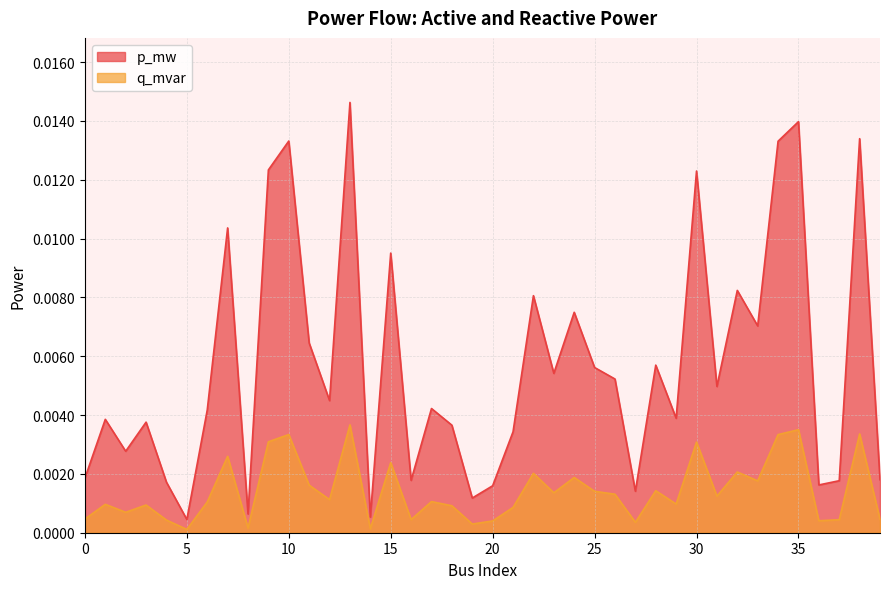

True or false: q_mvar and p_mw intersect in this chart.

False